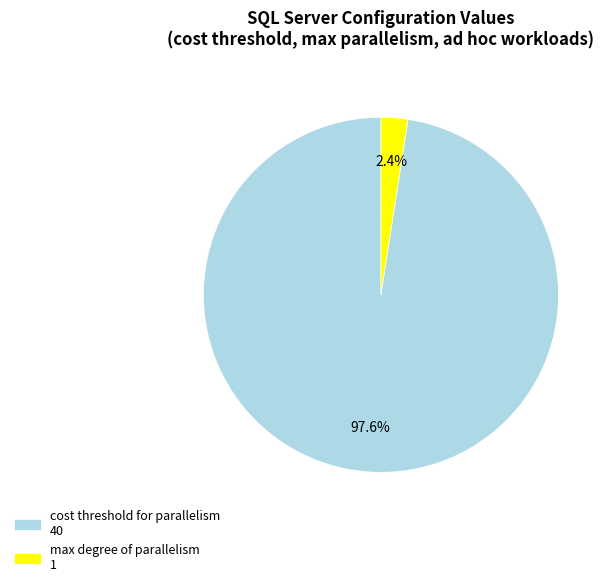

Is there a majority slice in this chart?

Yes